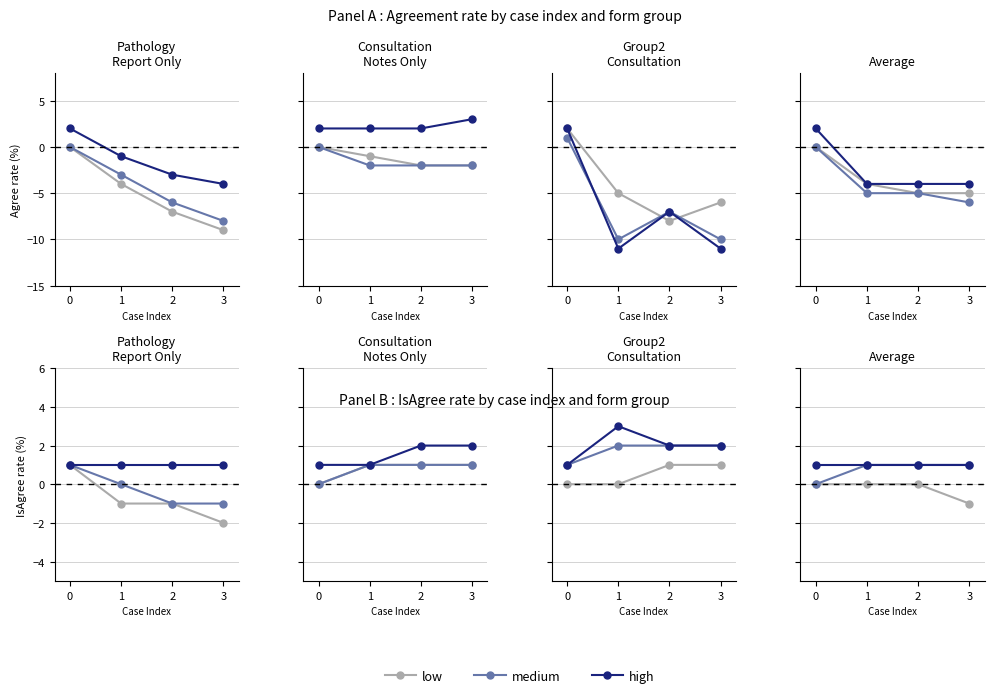

Which series has the largest range (max minus min)?

low